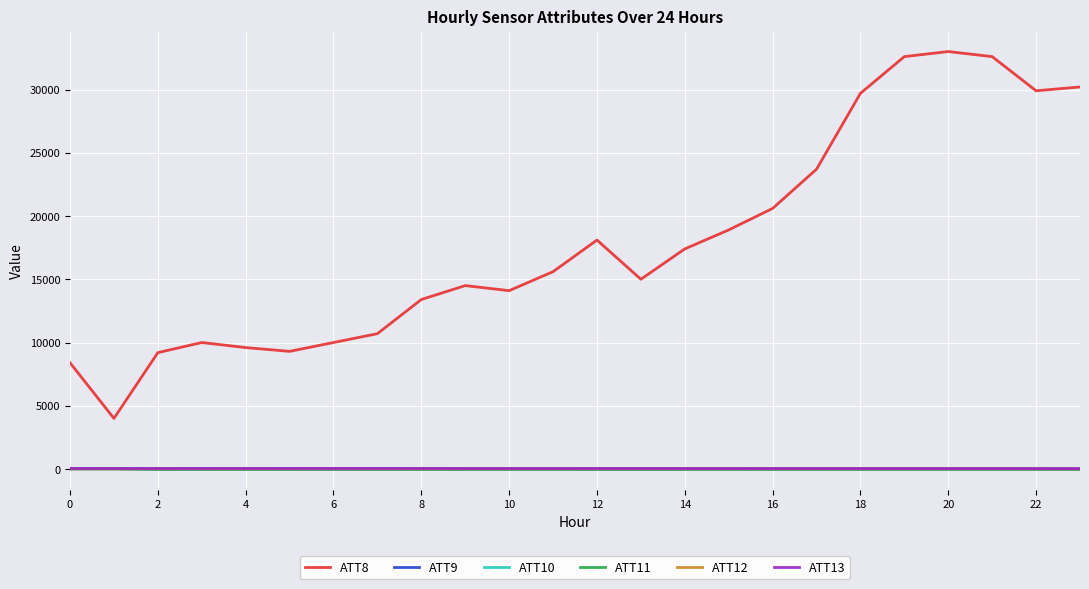

How many lines are shown in the chart?

6